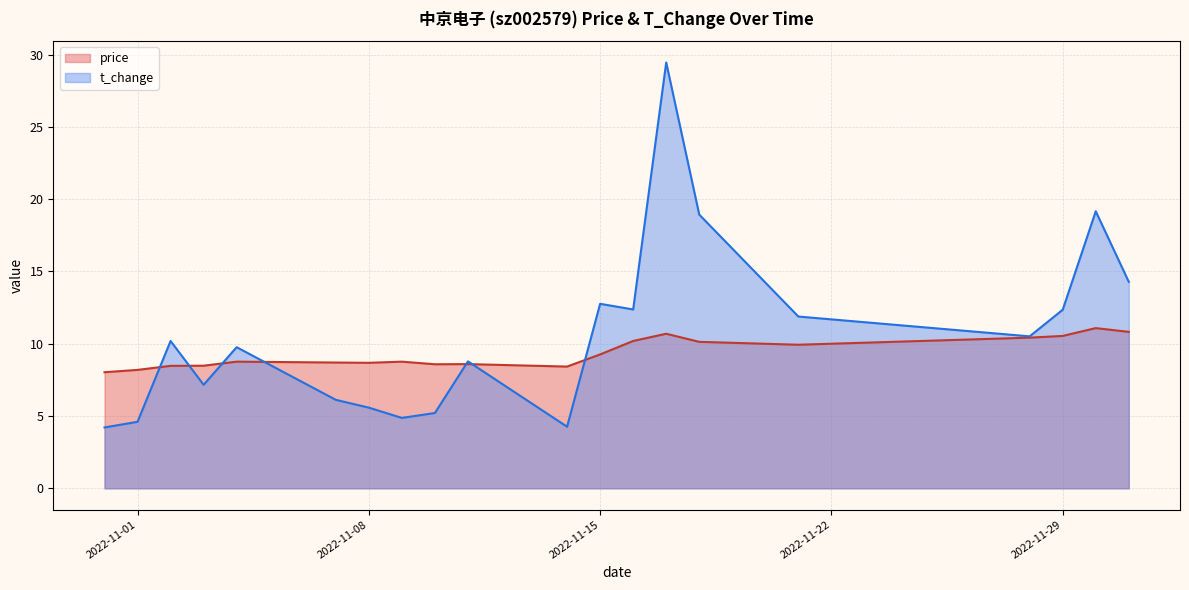

What is the difference between the highest and lowest values at 2022-11-16?

2.2